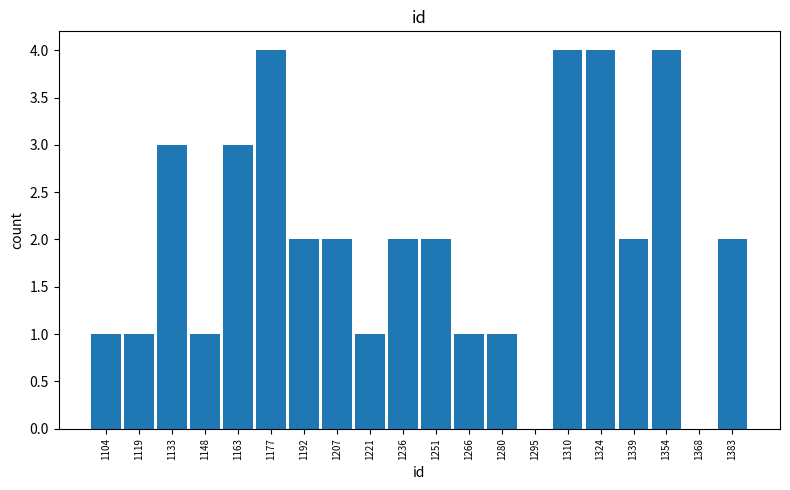

Reading left to right, transcribe this chart: for each bar, give the range it covers on the x-axis and its height. Neither the bar edges nor the heights are printed on the chart, so give them approximately, as read against the axes.

1098 to 1112: 1
1112 to 1126: 1
1126 to 1142: 3
1142 to 1156: 1
1156 to 1170: 3
1170 to 1186: 4
1186 to 1200: 2
1200 to 1214: 2
1214 to 1230: 1
1230 to 1244: 2
1244 to 1258: 2
1258 to 1274: 1
1274 to 1288: 1
1288 to 1302: 0
1302 to 1318: 4
1318 to 1332: 4
1332 to 1346: 2
1346 to 1362: 4
1362 to 1376: 0
1376 to 1392: 2